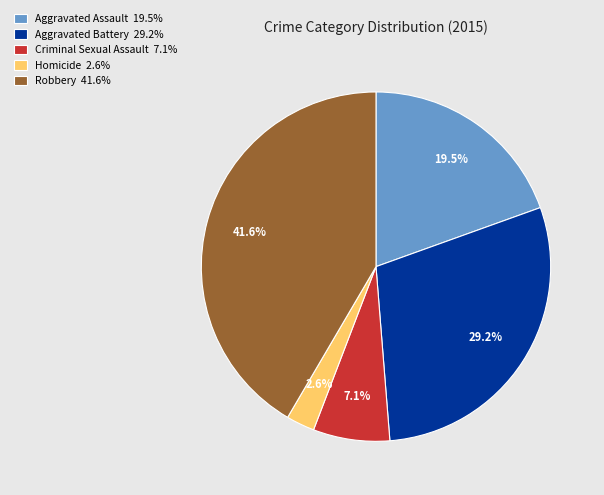

To the nearest percent, what percentage of the pie is Robbery?

42%